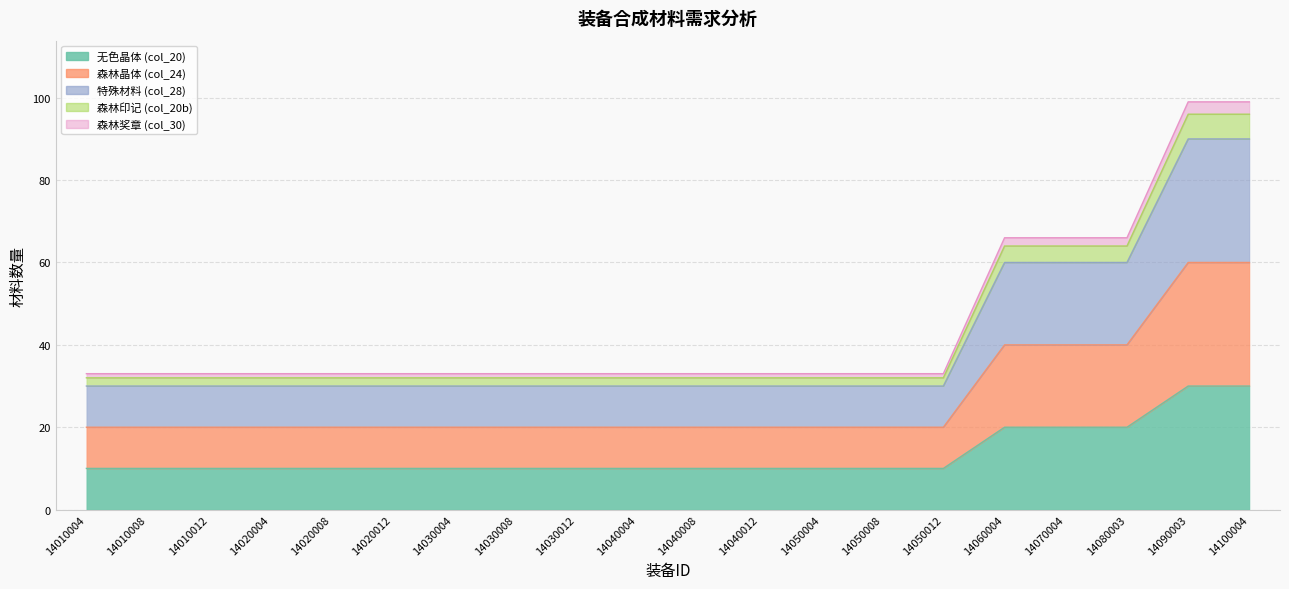

What is the value of the 无色晶体 (col_20) point at the 4th from the left?

10